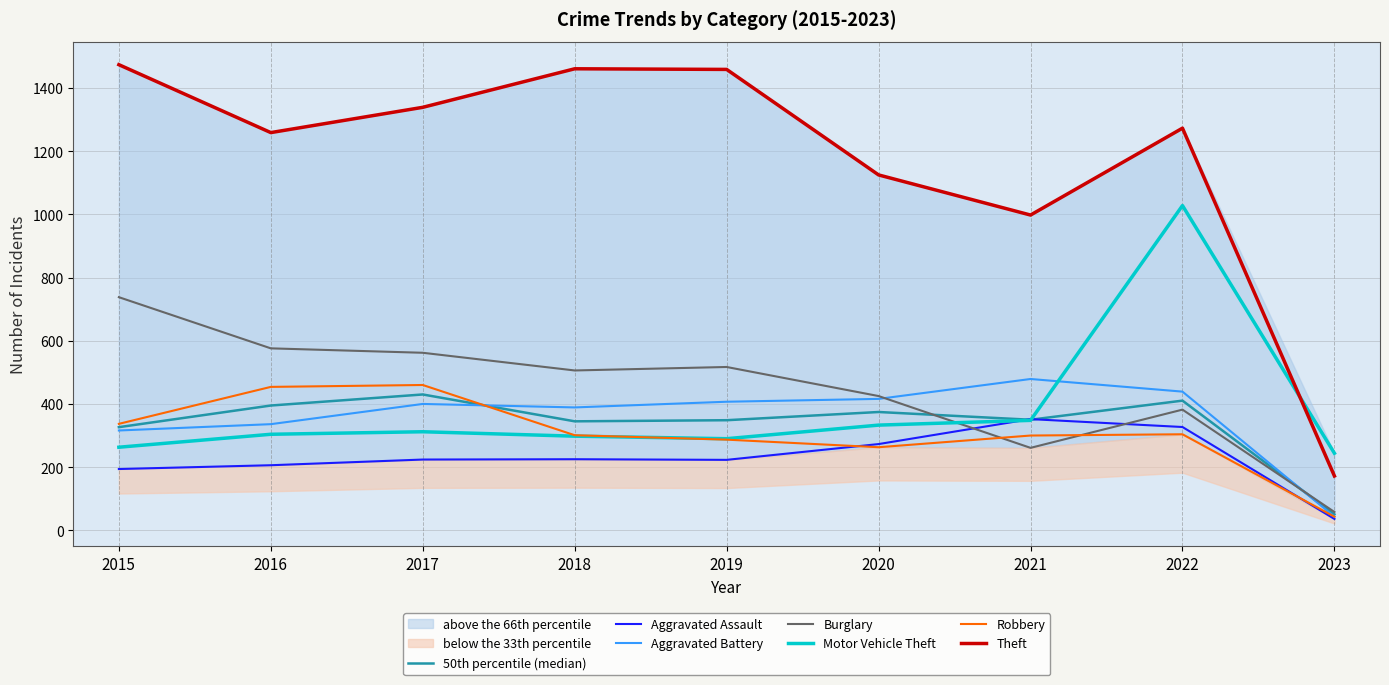

How many data points in Robbery are above 301?

4